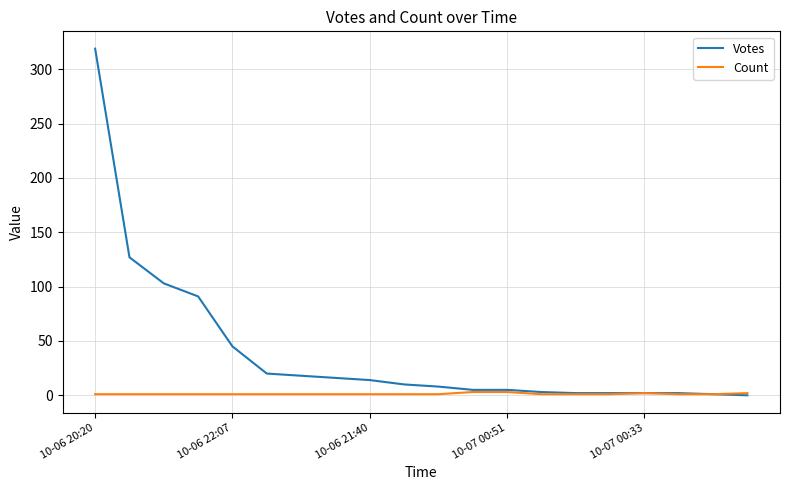

Which series has the largest total across all categories?

Votes